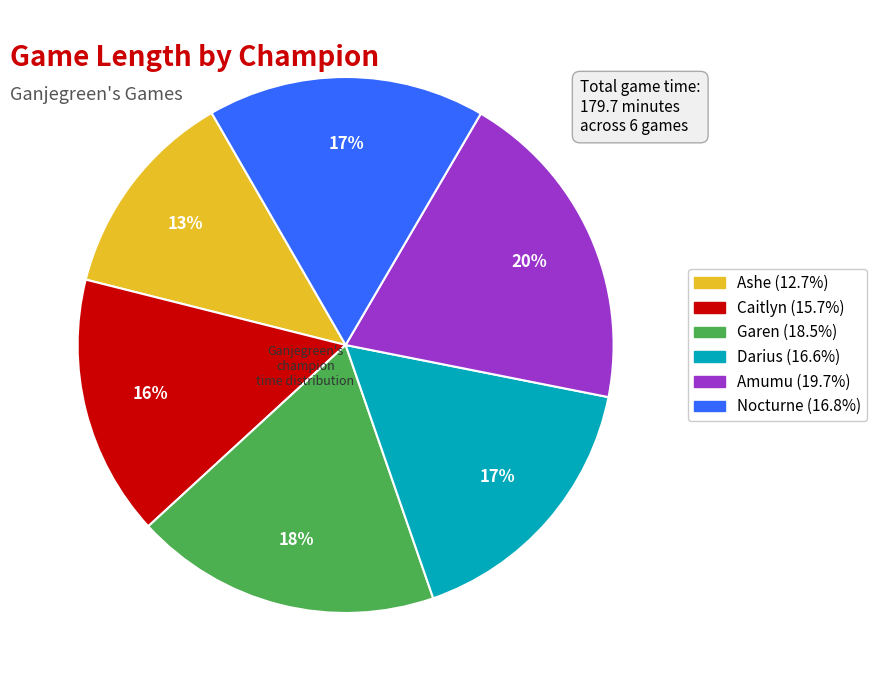

Is the sum of Ashe and Darius greater than half?

No